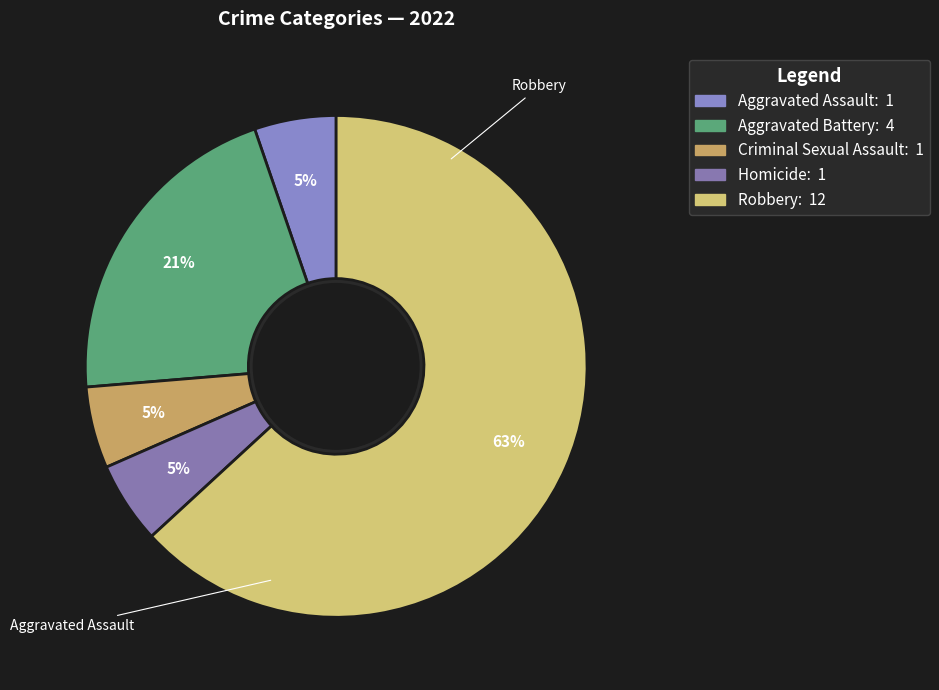

To the nearest percent, what percentage of the pie is Aggravated Battery?

21%